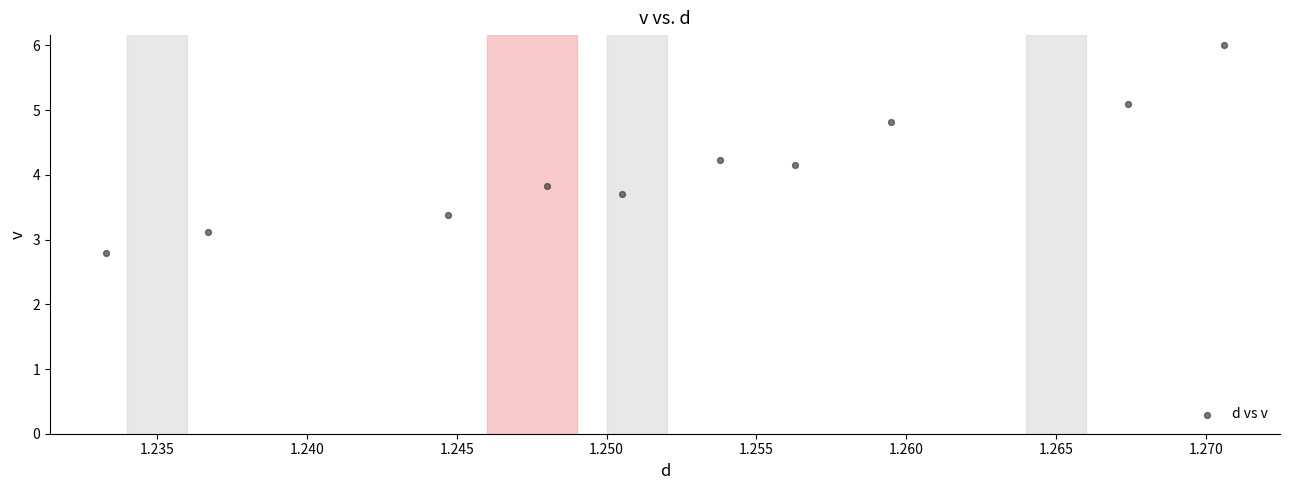

What is the average X value?

1.3